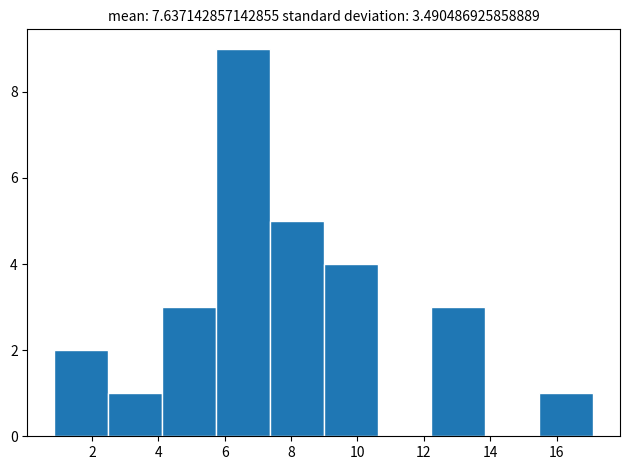

Reading left to right, transcribe this chart: for each bar, give the range it covers on the x-axis and its height. Neither the bar edges nor the heights are printed on the chart, so give them approximately, as read against the axes.

0.8 to 2.4: 2
2.4 to 4.2: 1
4.2 to 5.8: 3
5.8 to 7.4: 9
7.4 to 9.0: 5
9.0 to 10.6: 4
10.6 to 12.2: 0
12.2 to 13.8: 3
13.8 to 15.4: 0
15.4 to 17.2: 1